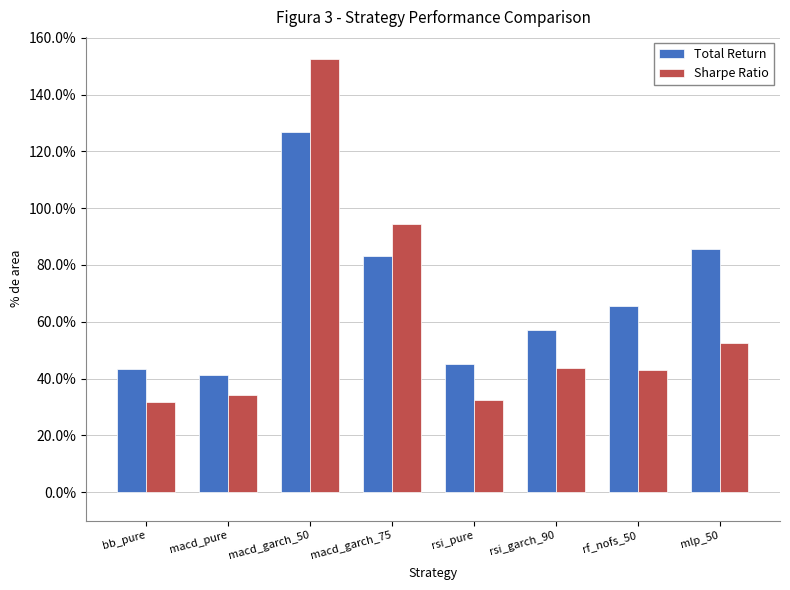

Are the bars grouped side by side (vs. stacked)?

Yes